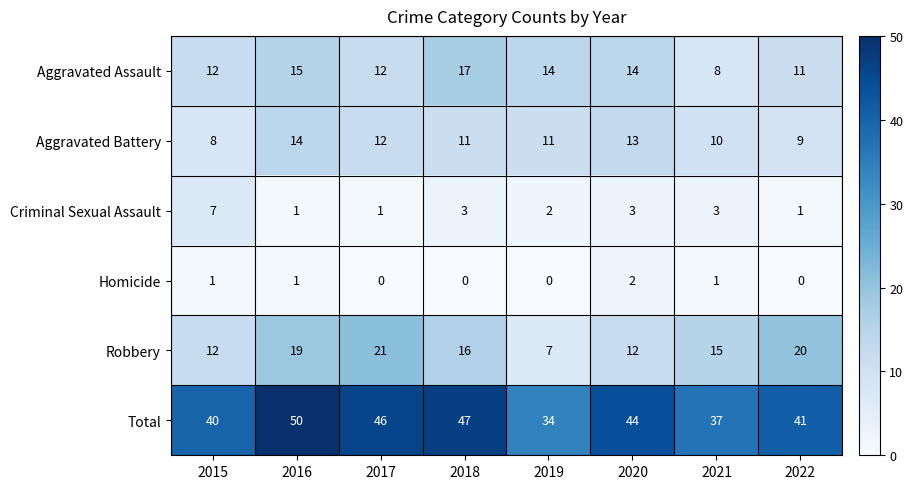

Which label corresponds to the largest value in the chart?

2016